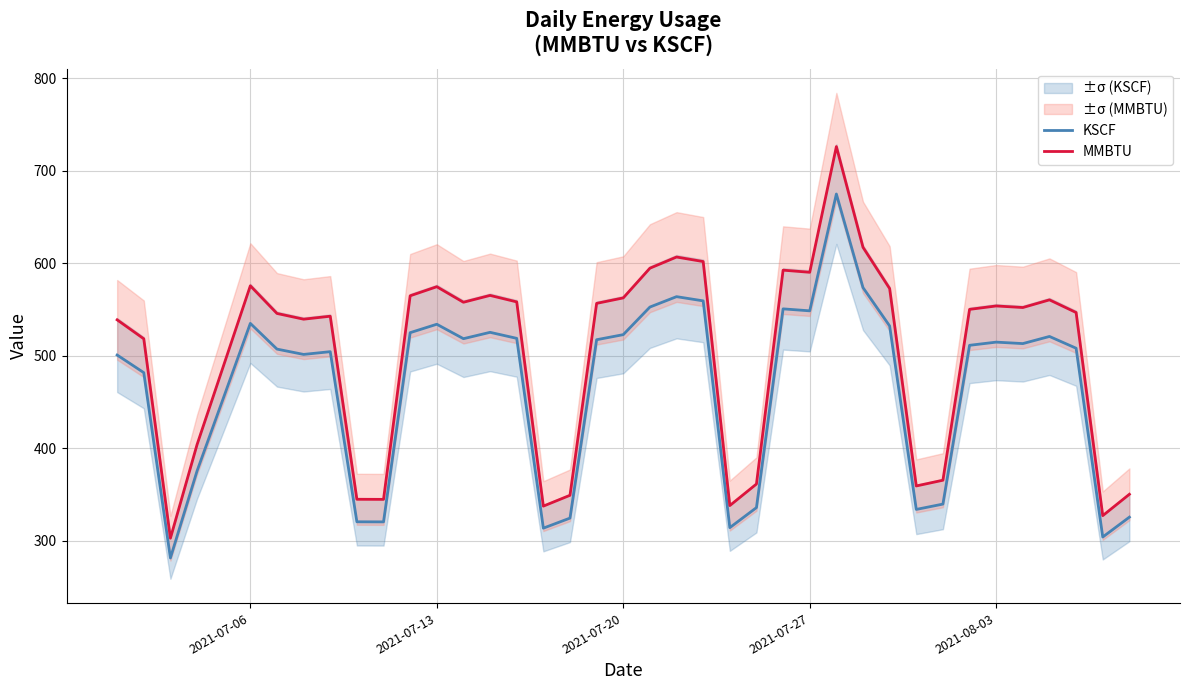

Rank the series by their maximum value, from lowest to highest.

KSCF, MMBTU